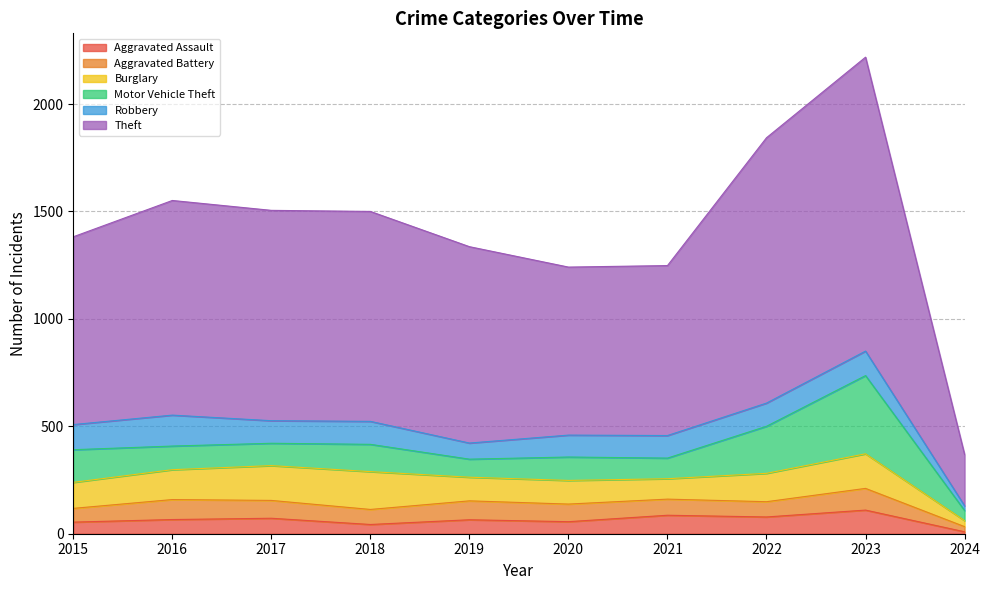

At which label is Robbery closest to 83?

2019